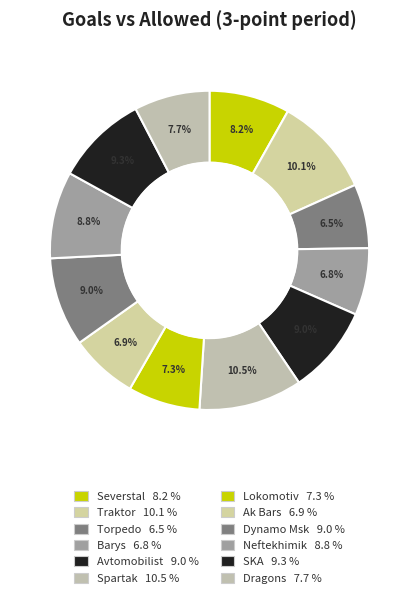

Is it true that Dynamo Msk is 9% of the pie?

True